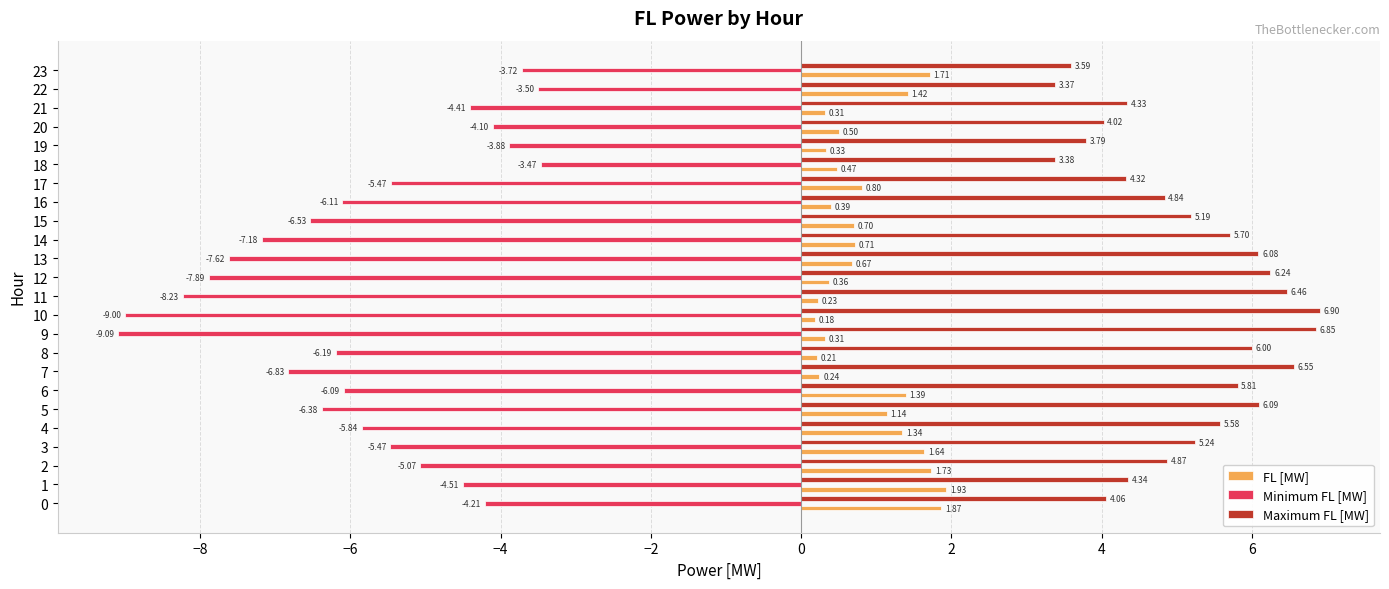

Between 6 and 10, which series saw the biggest shift?

Minimum FL [MW]